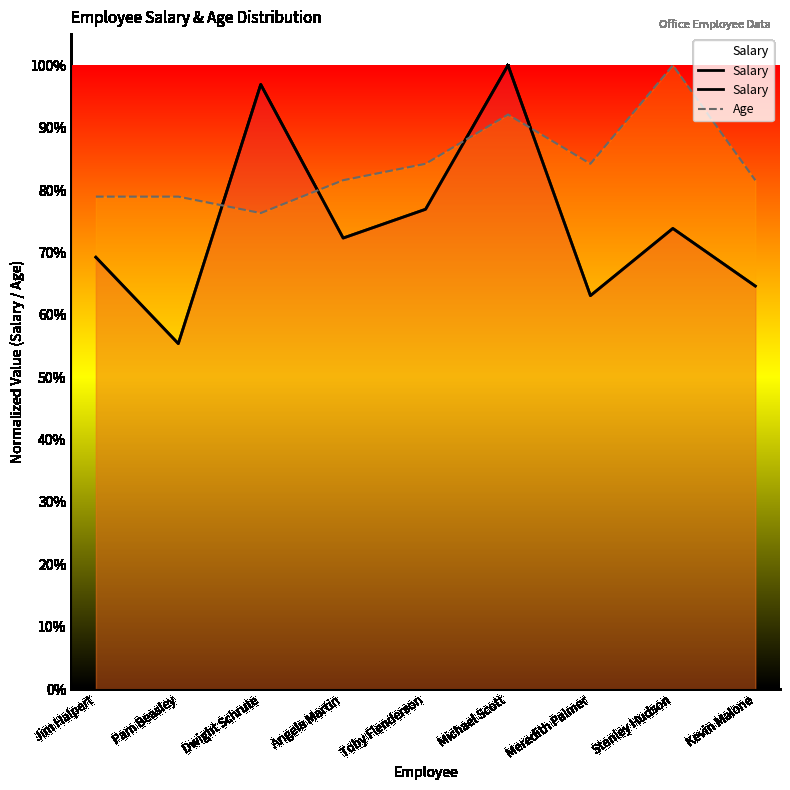

What is the difference between the Age values at Stanley Hudson and Angela Martin?

0.2